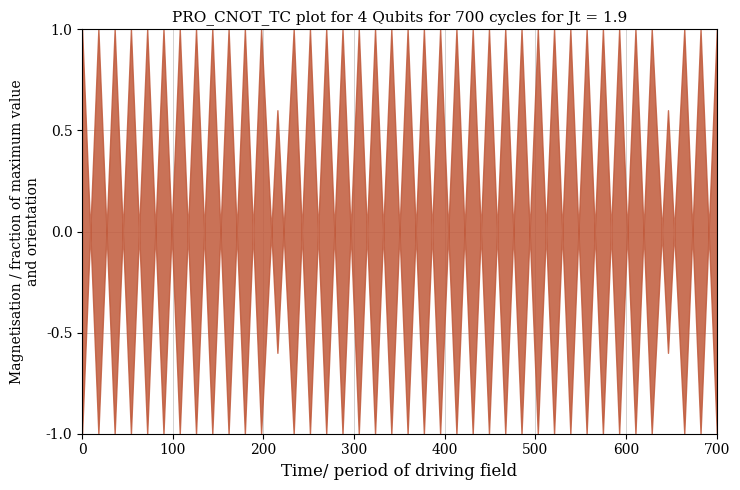

How many lines are shown in the chart?

1